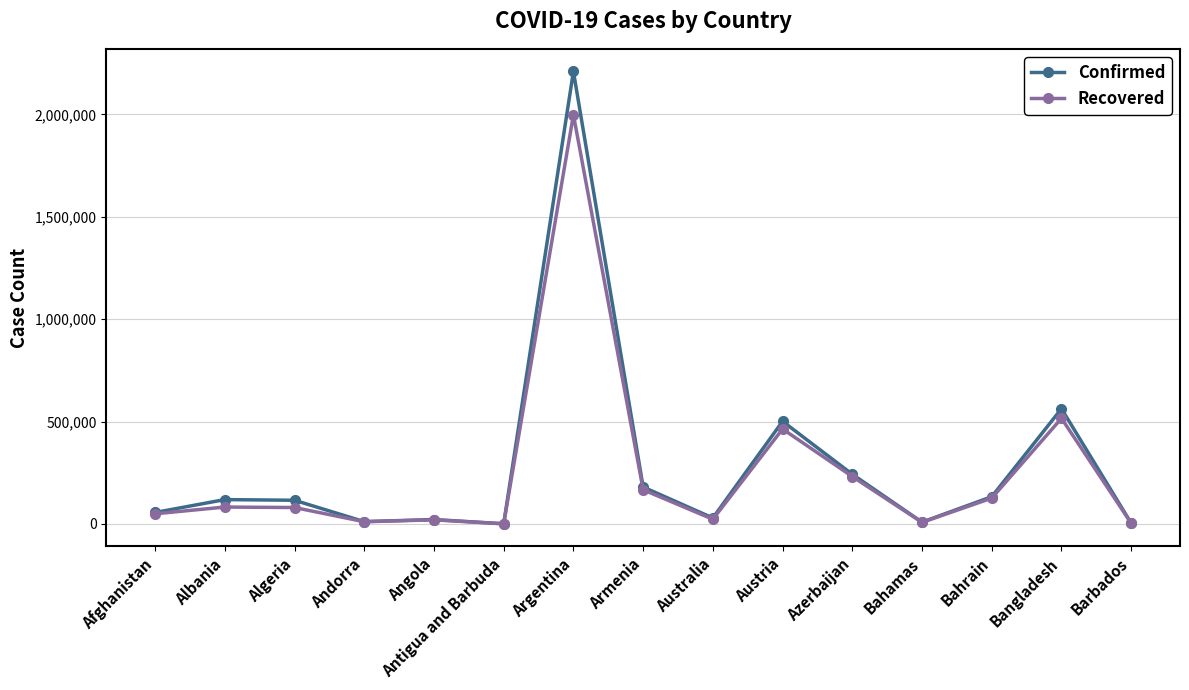

Which series changed the most between Armenia and Barbados?

Confirmed